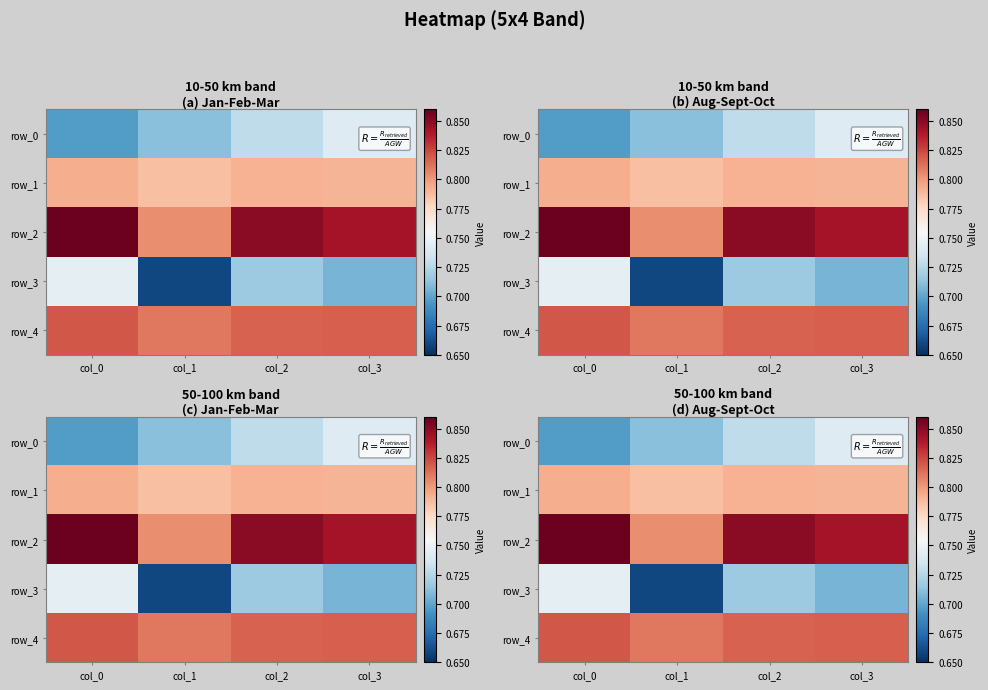

The row_0 series shows 0.7 at col_0. True or false?

True